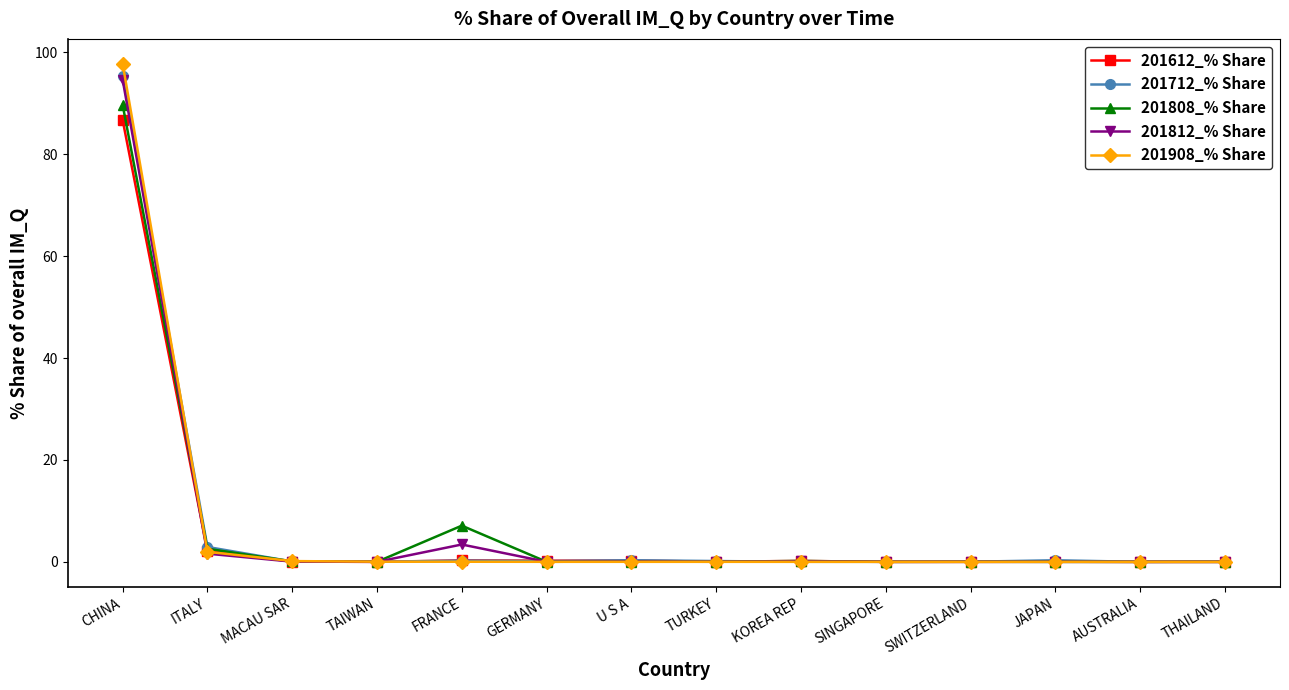

The value of 201808_% Share at TURKEY is 0.0. True or false?

True